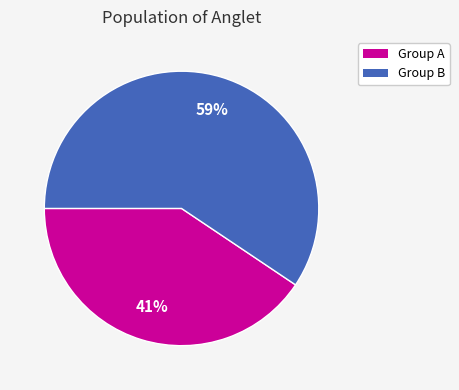

Is the sum of Group B and Group A greater than half?

Yes